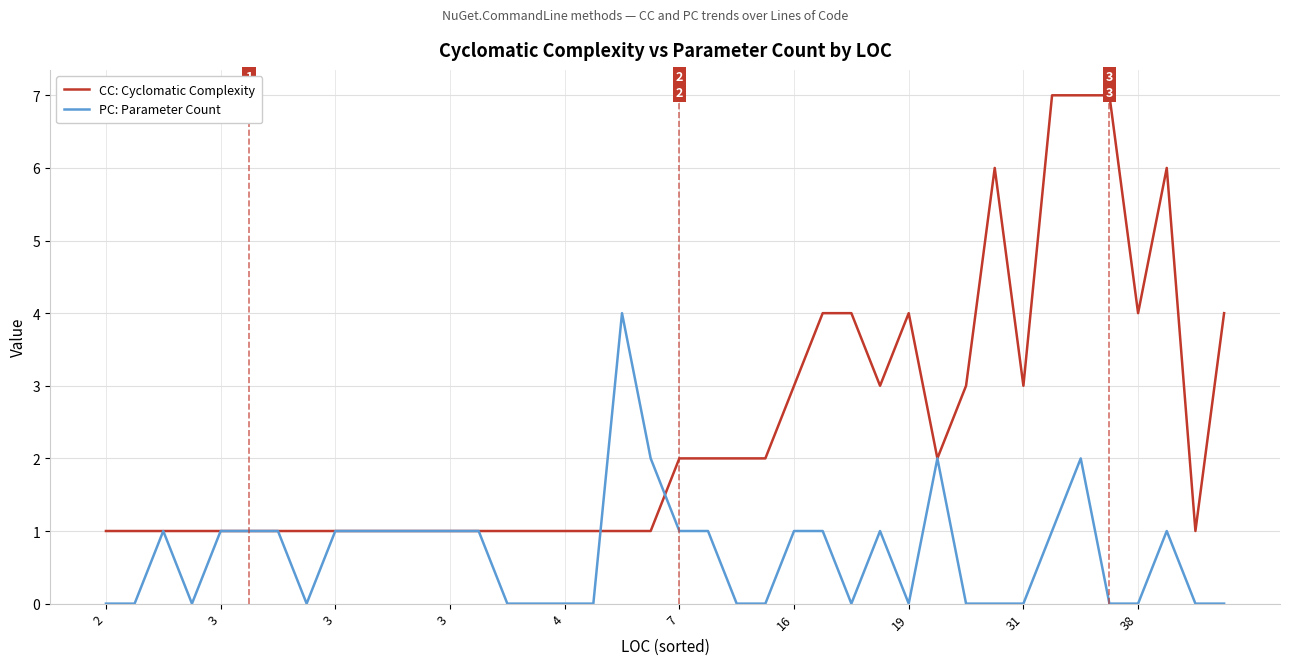

Rank the series by their average value, from highest to lowest.

CC: Cyclomatic Complexity, PC: Parameter Count